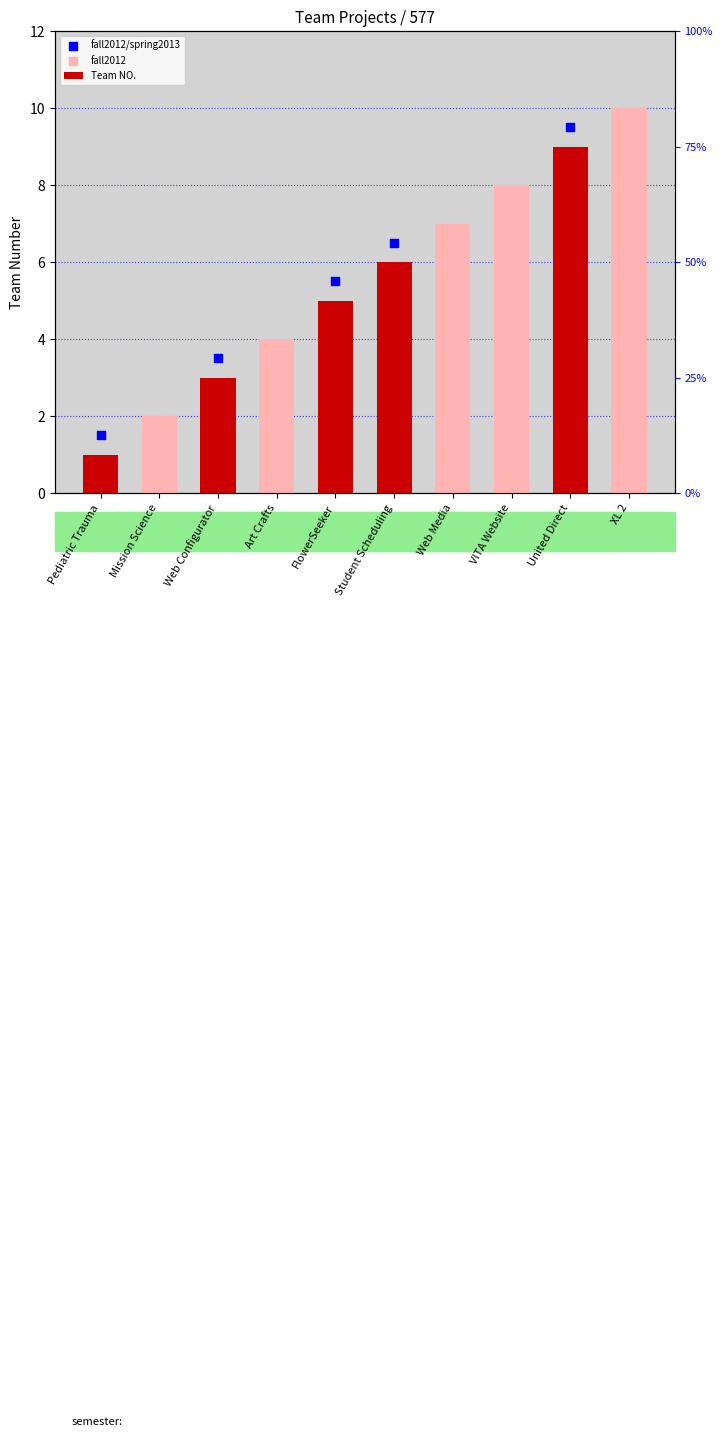

Approximately how many times larger is the value at Student Scheduling compared to United Direct?

0.7